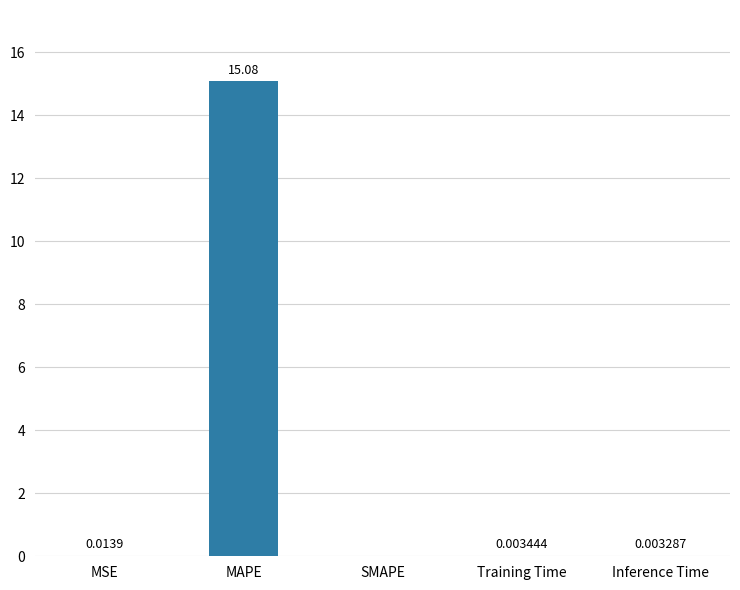

At which category does the chart reach its peak across all series?

MAPE